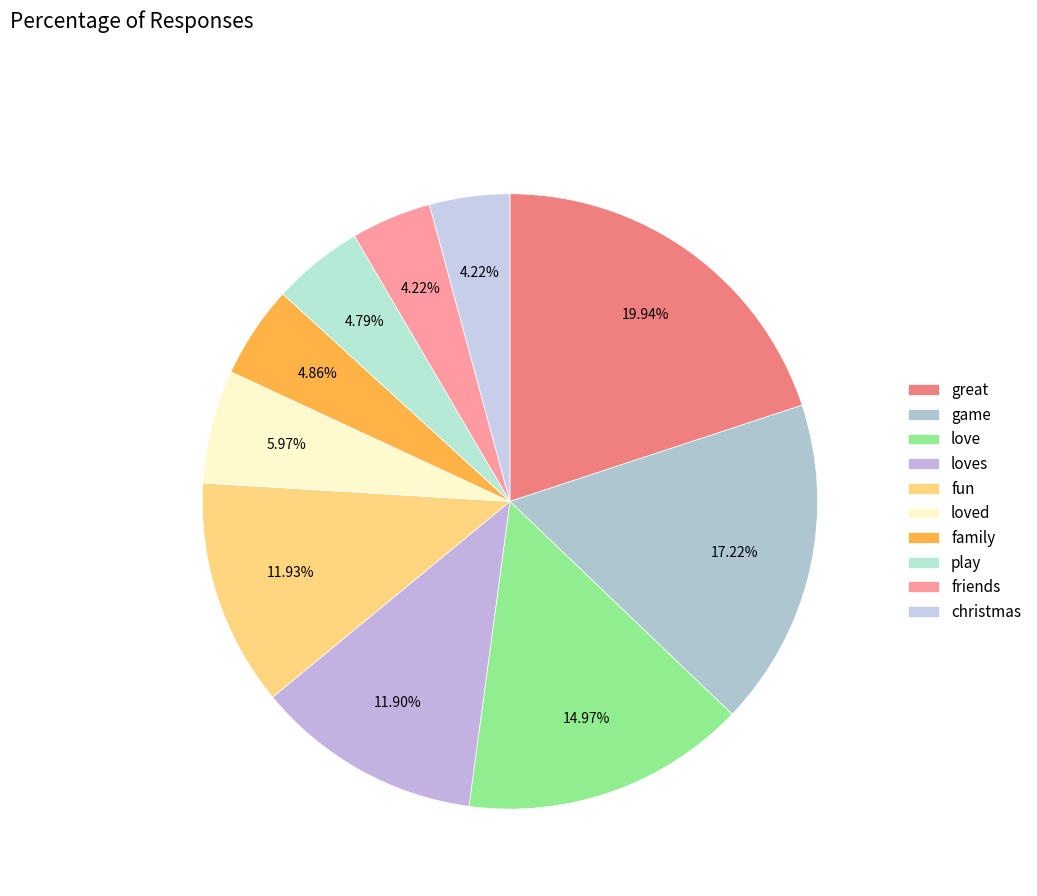

Count the number of slices in the pie.

10